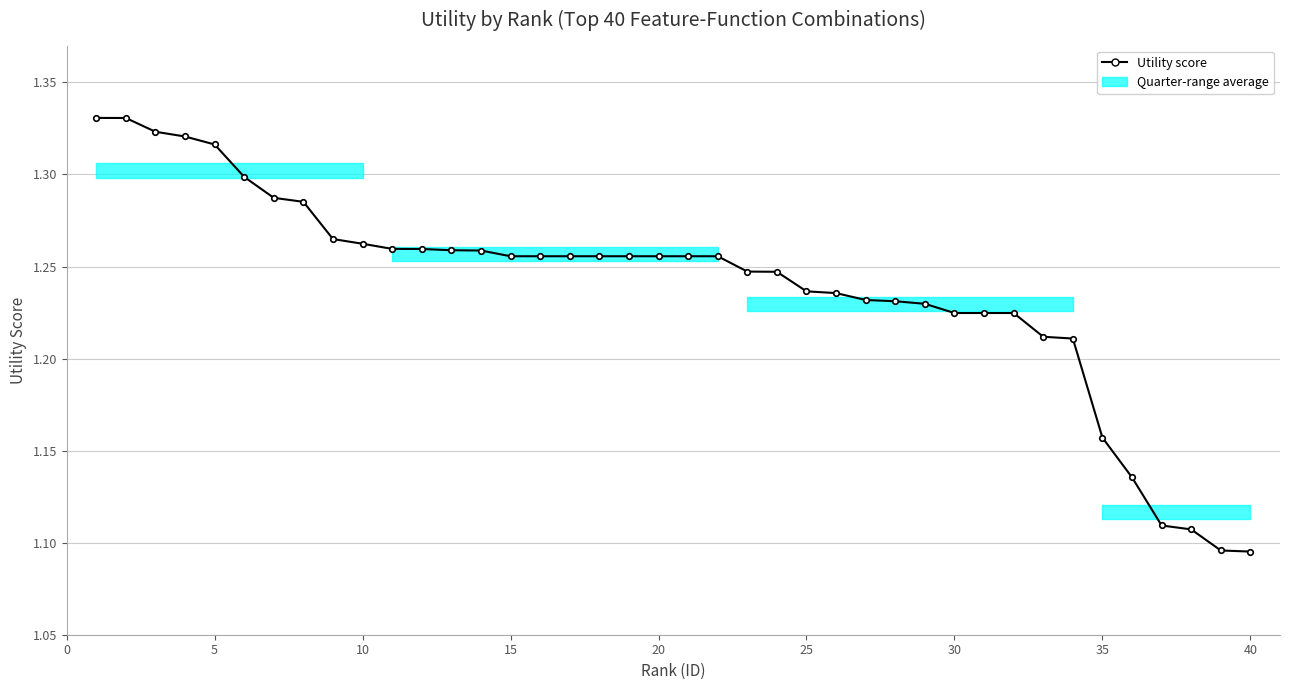

Count the values in the range 1 to 2.

40